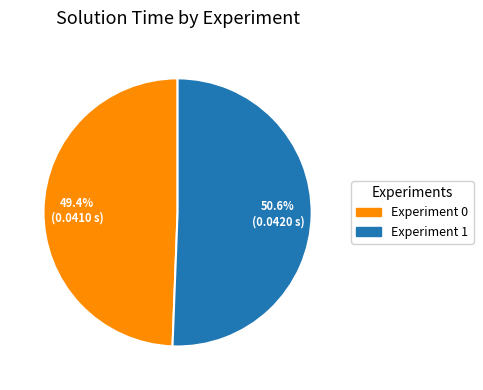

Does Experiment 0 account for over 50% of the chart?

No